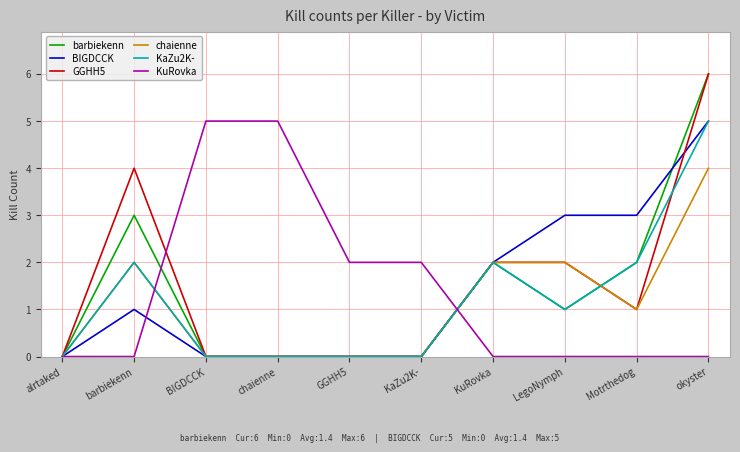

What position from the right is LegoNymph?

3